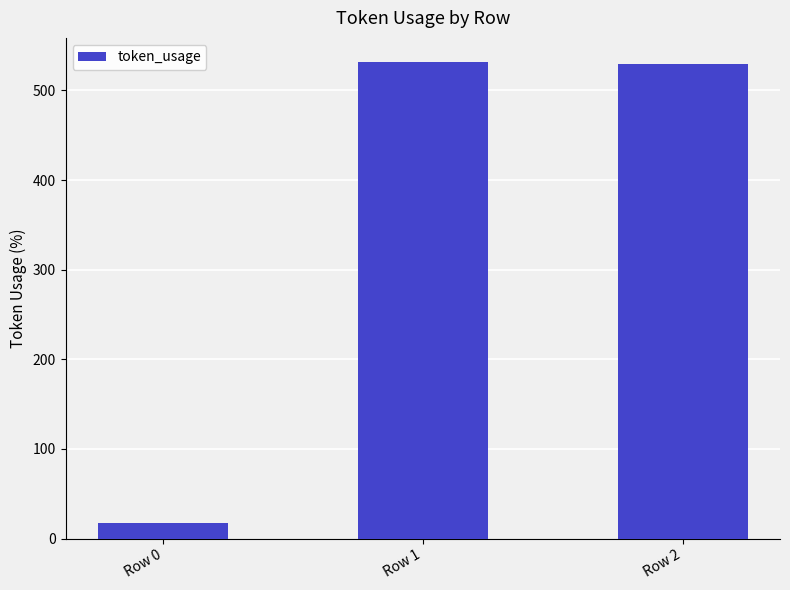

What is the ratio of the value at Row 2 to the value at Row 0?

31.1